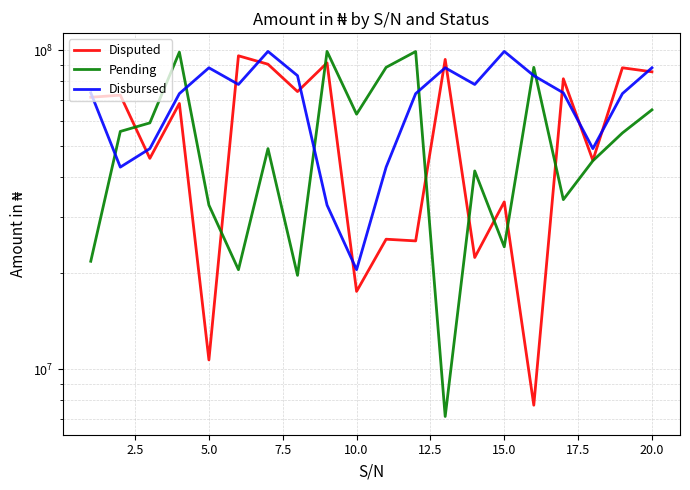

The Pending series shows 28920962 at 11. True or false?

False